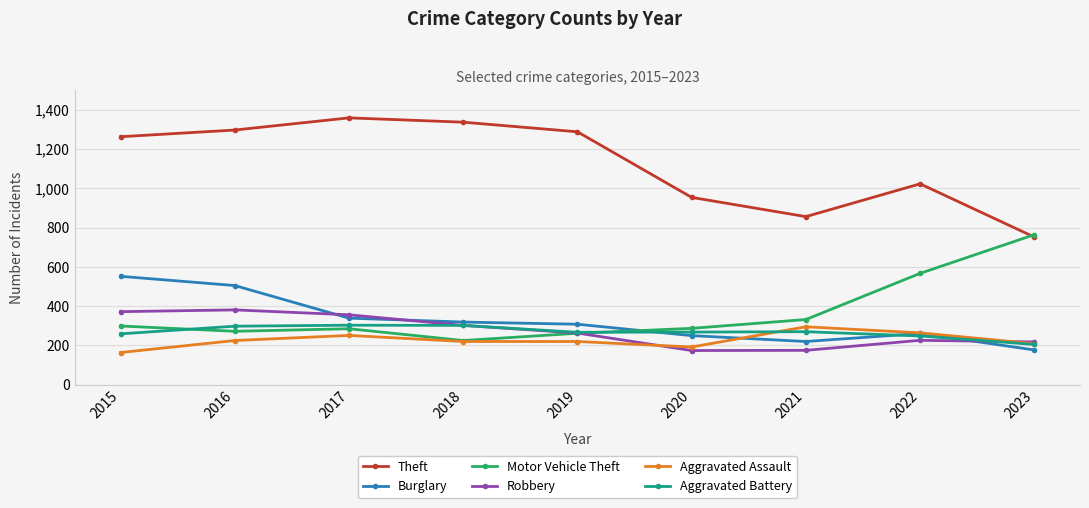

At which label is Robbery closest to 277?

2019